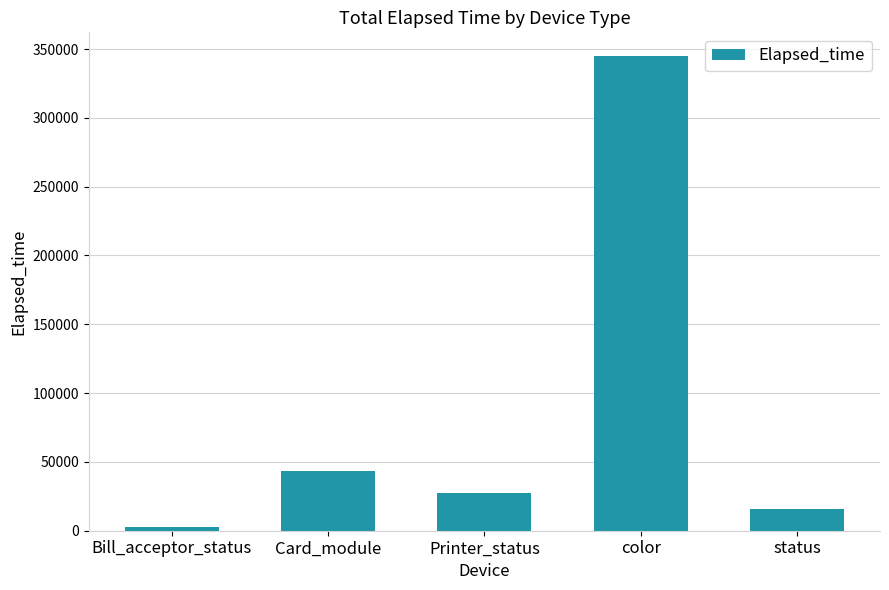

Reading left to right, list all the values displayed in this chart.

2793	43502	27766	344890	15858